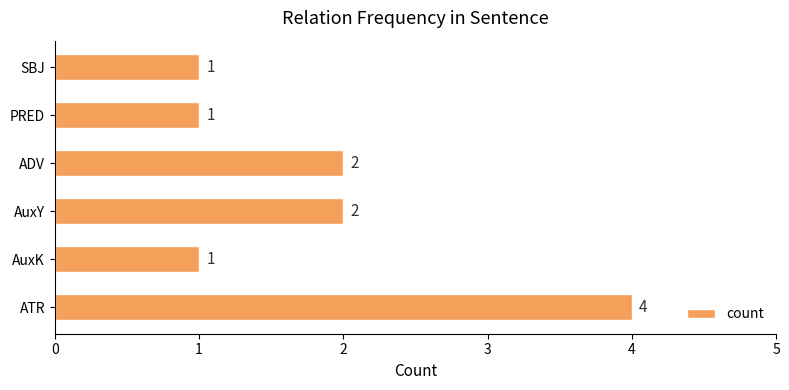

What is the sum of the values at PRED and ATR?

5